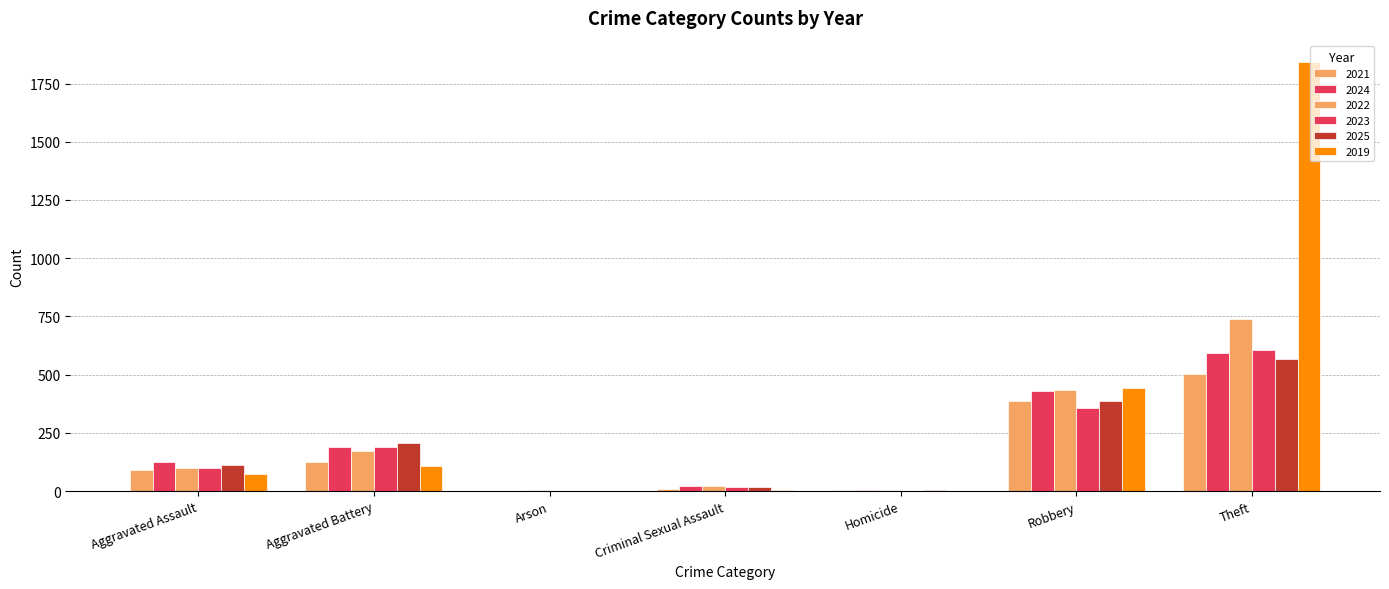

At which category is the sum across all series the highest?

Theft